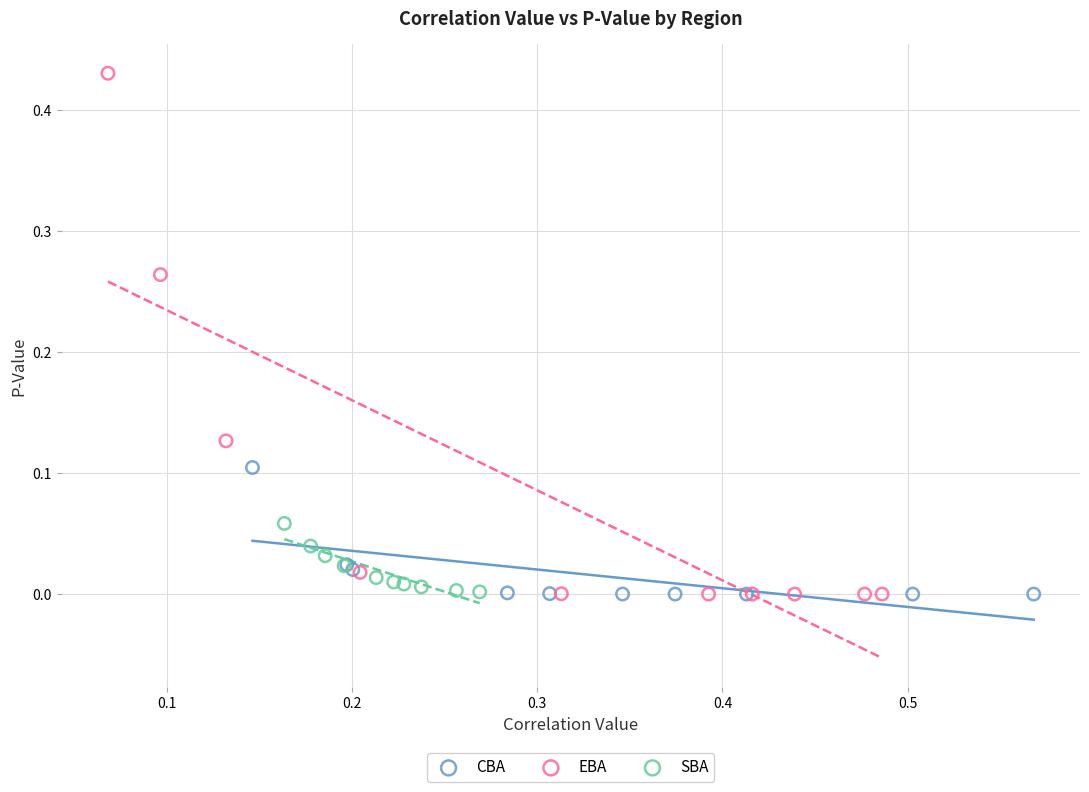

What are all the series names shown in the legend?

CBA, EBA, SBA